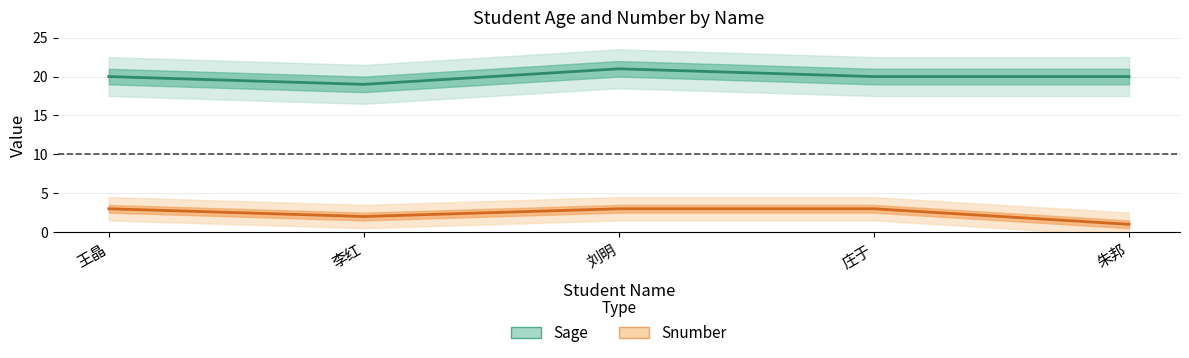

The Sage series shows 29 at 王晶. True or false?

False